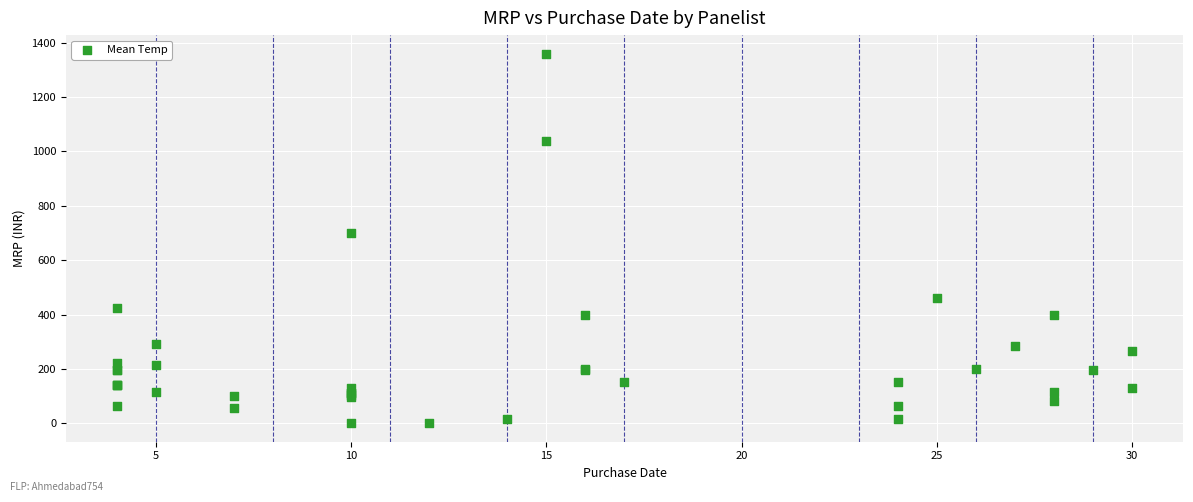

What Y value in the scatter plot is closest to 680?

700